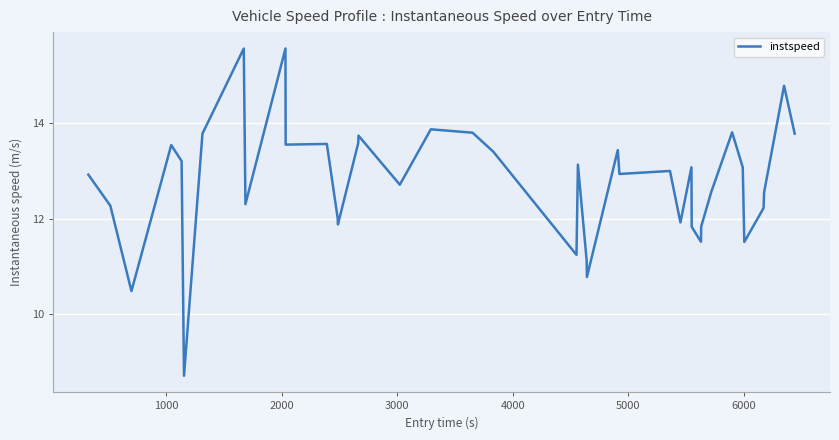

What is the greatest value displayed?

15.6